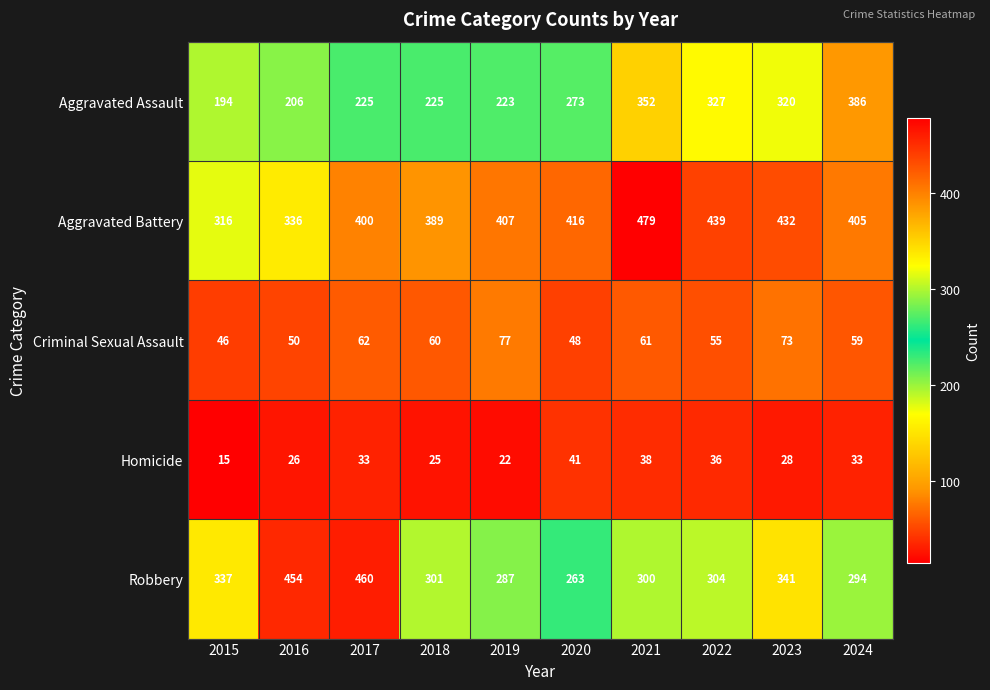

Is it true that Aggravated Battery equals 400 at 2017?

True